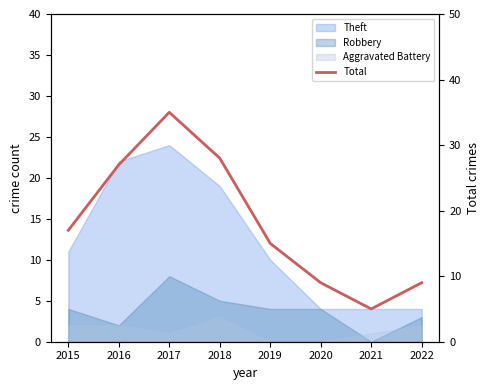

What value does the data have at 2022, to the nearest 10?

10